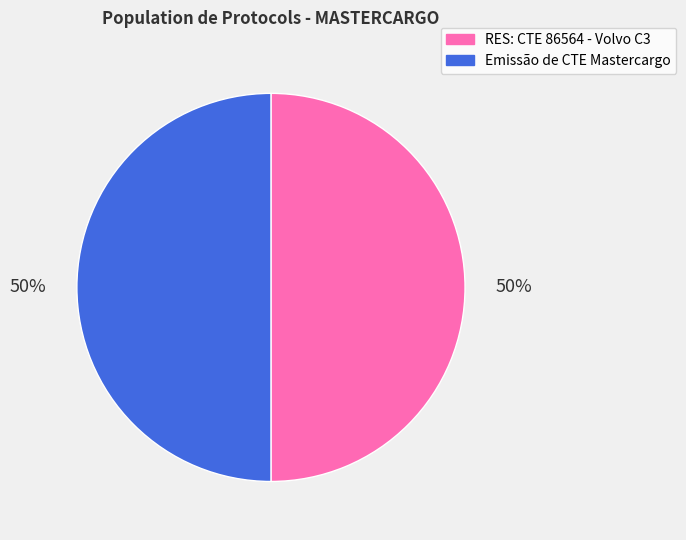

To the nearest percent, what is the combined percentage of Emissão de CTE Mastercargo and RES: CTE 86564 - Volvo C3?

100%